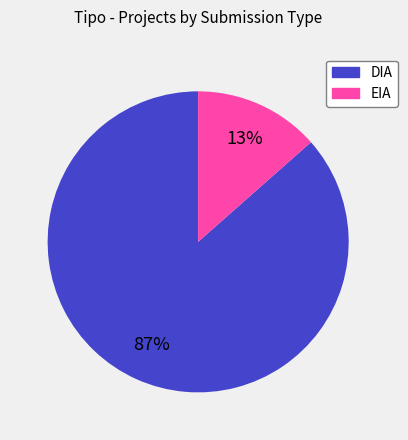

How many slices are in this pie chart?

2